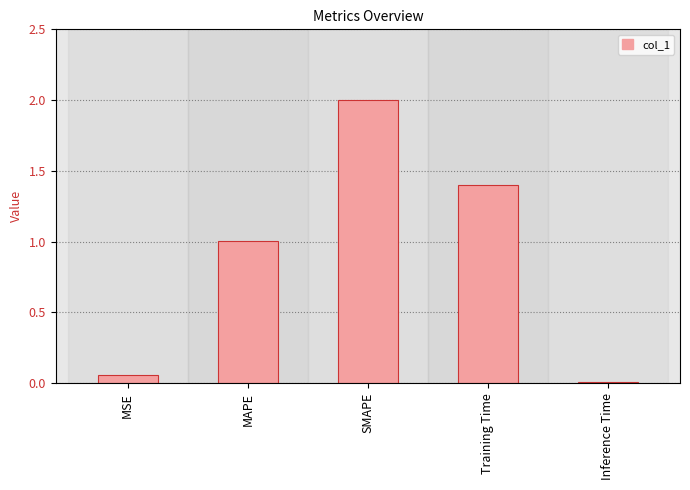

List the labels in order of value, largest first.

SMAPE, Training Time, MAPE, MSE, Inference Time